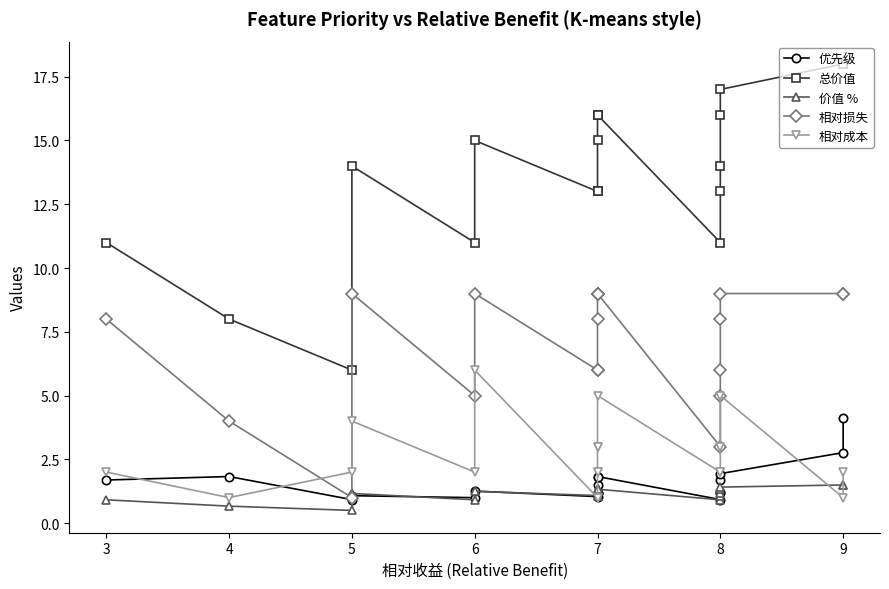

At which label does 优先级 first exceed 1?

3